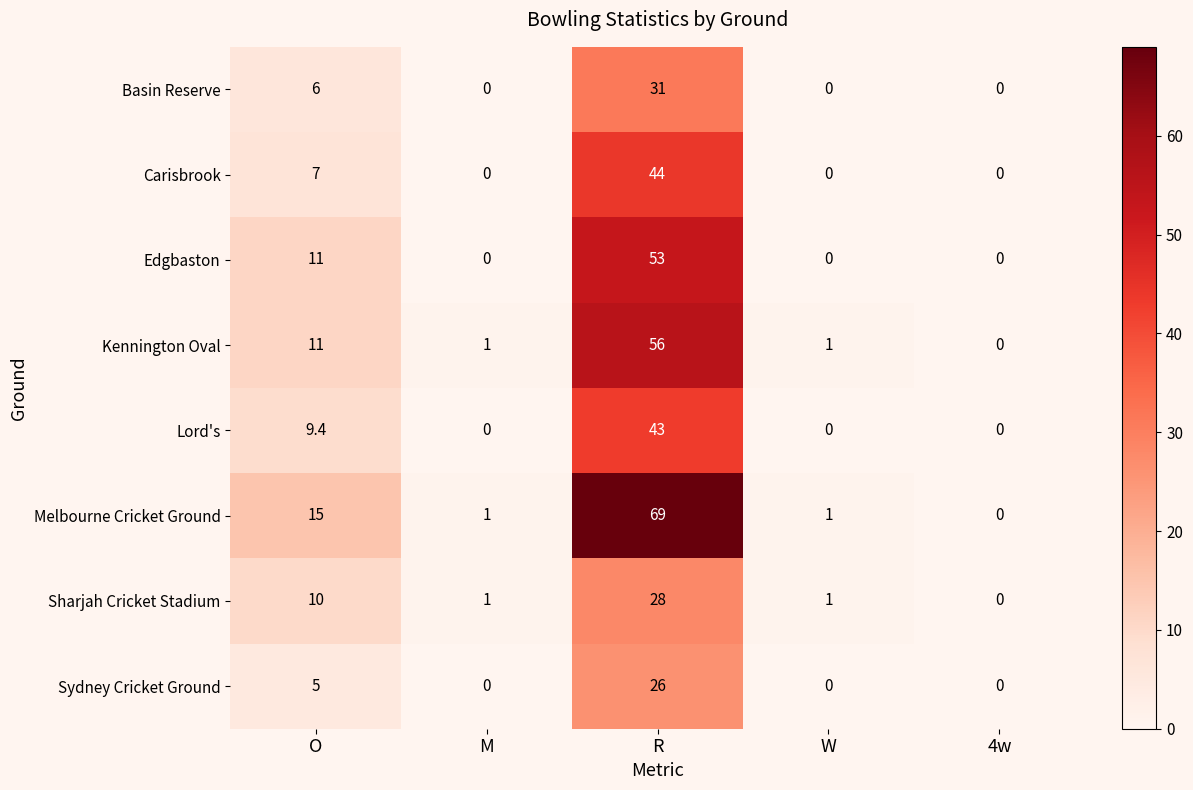

The value of Kennington Oval at O is 15.4. True or false?

False